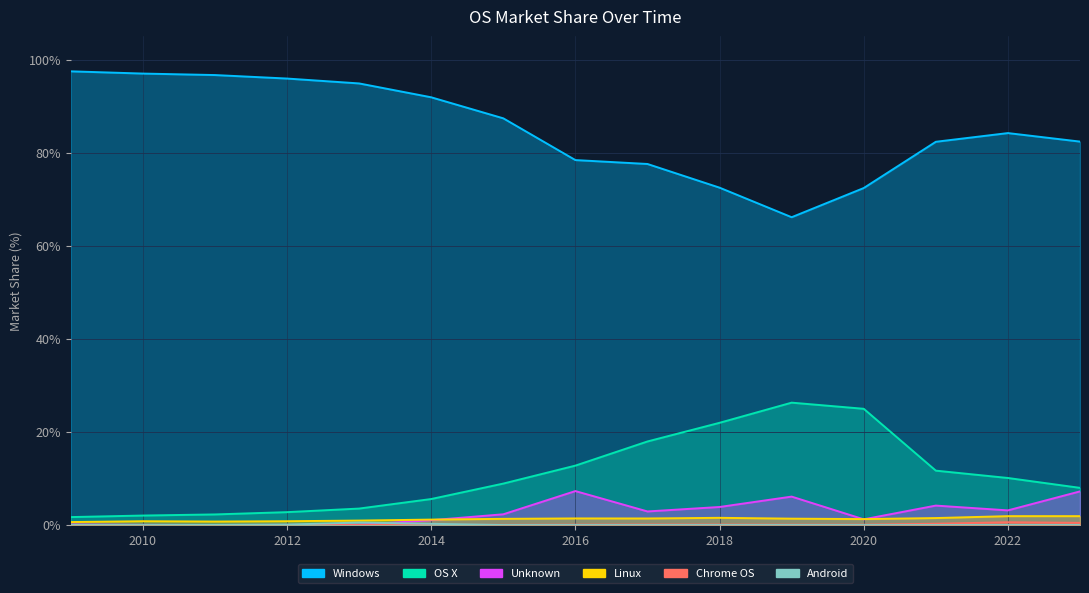

In Android, how many points are higher than both neighbors (excluding endpoints)?

1